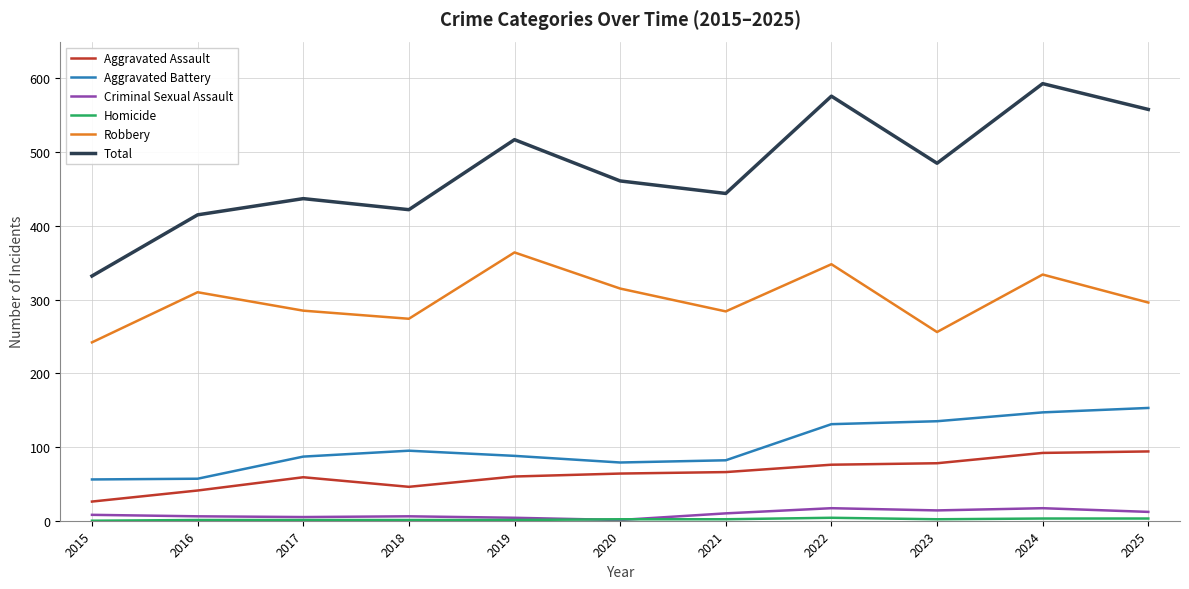

True or false: Aggravated Assault and Aggravated Battery cross at least once.

False